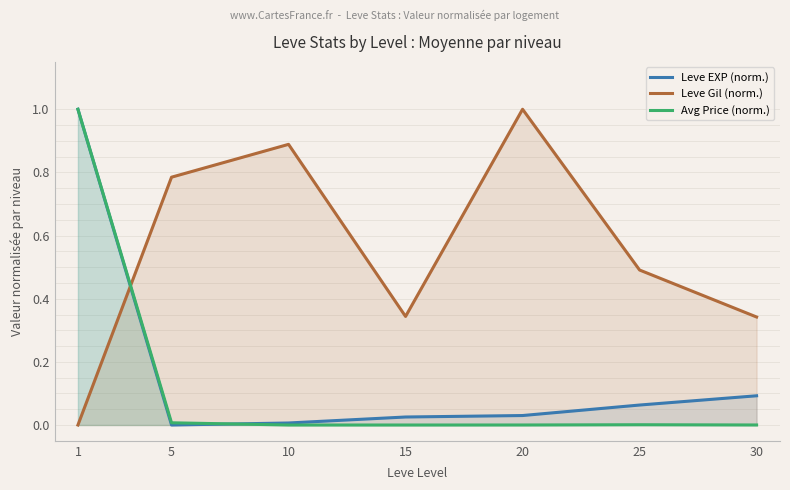

Which series has the largest total across all categories?

Leve Gil (norm.)